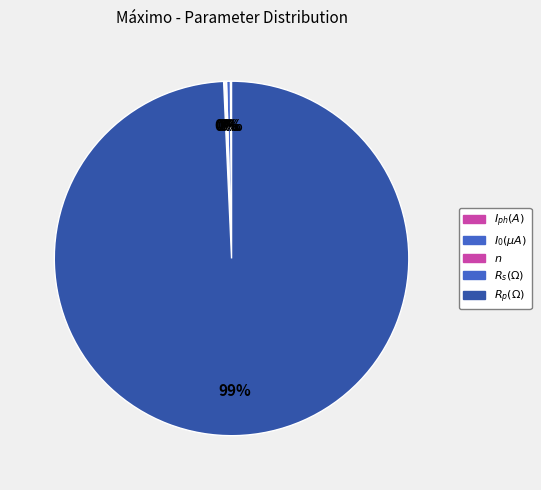

Which slice represents more than half of the pie?

$R_p(\Omega)$